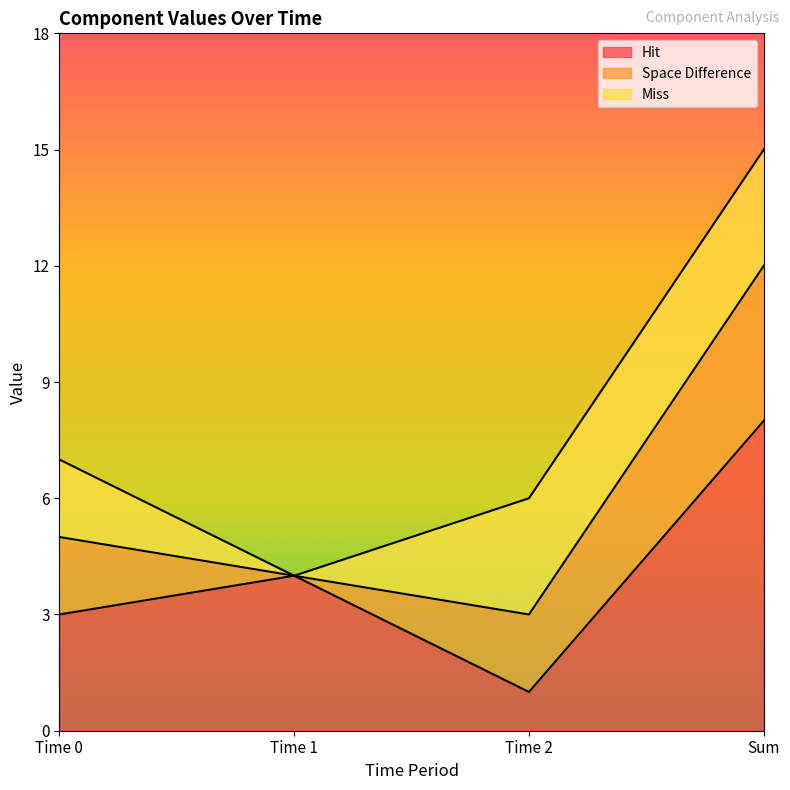

Which series ends up on top after the final intersection of Hit and Miss?

Hit